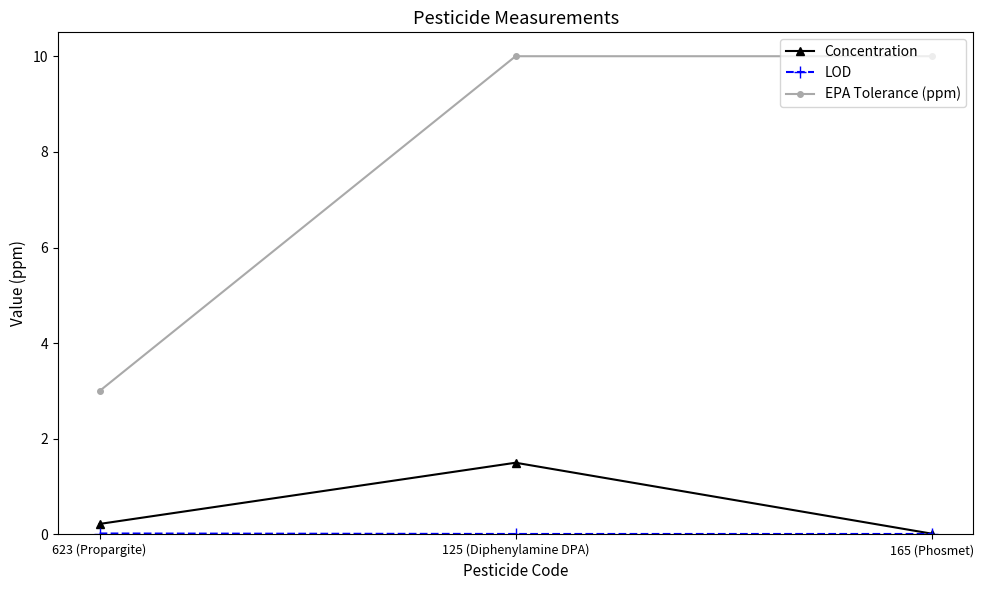

What is the label of the 2nd point from the left?

125 (Diphenylamine DPA)